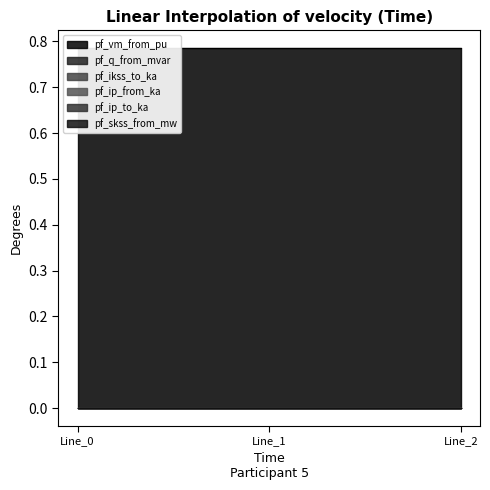

What is the total value across all series at Line_2?

0.8